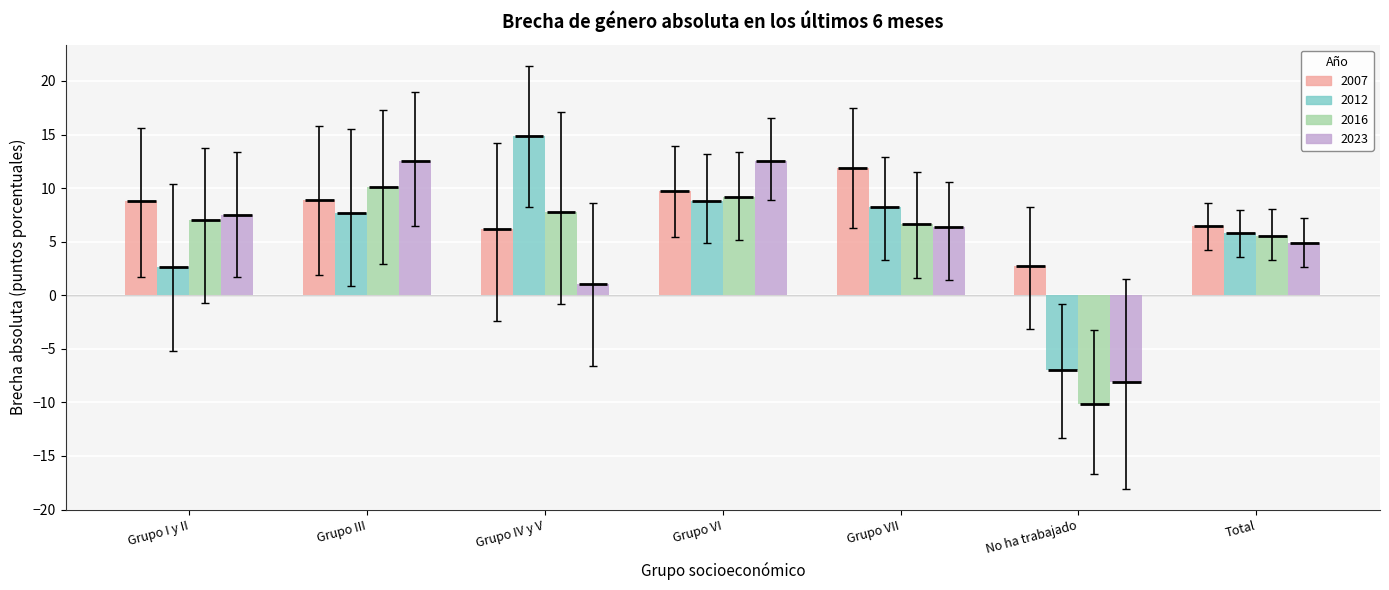

What is the sum of all 2007 values?

54.6